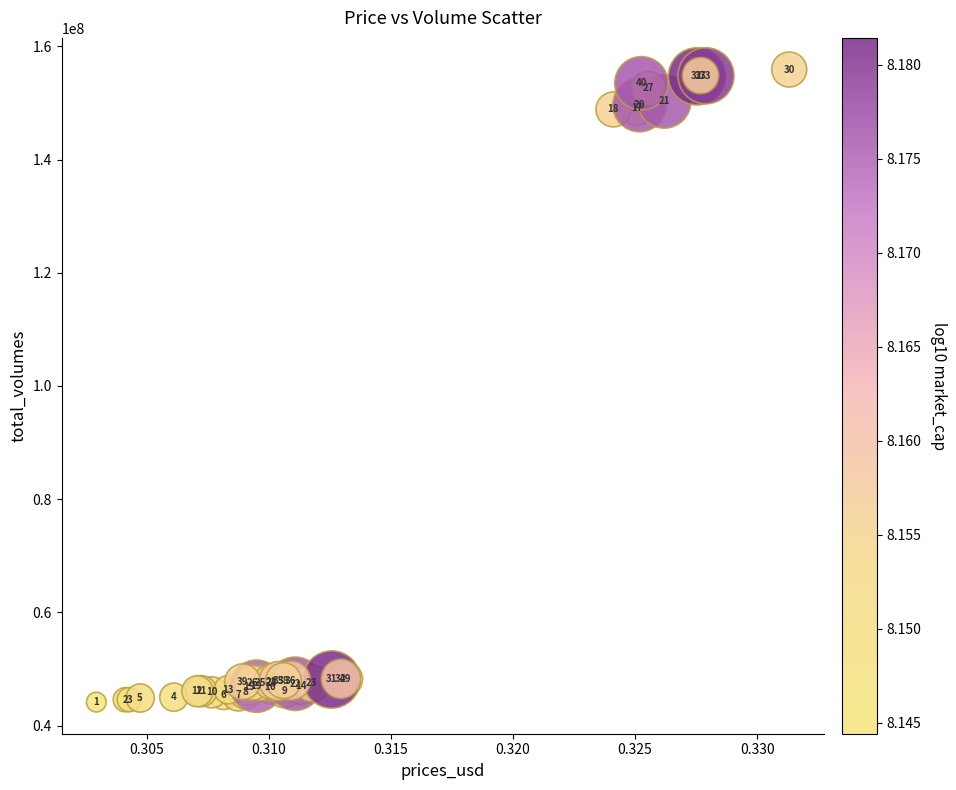

What Y value in the scatter plot is closest to 100033985?

148846803.9